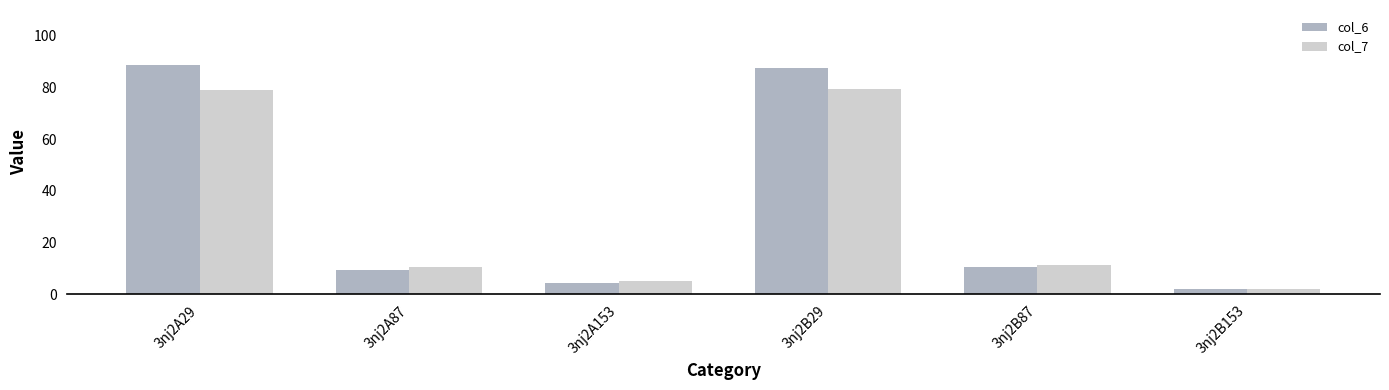

How many categories are shown in the chart?

6